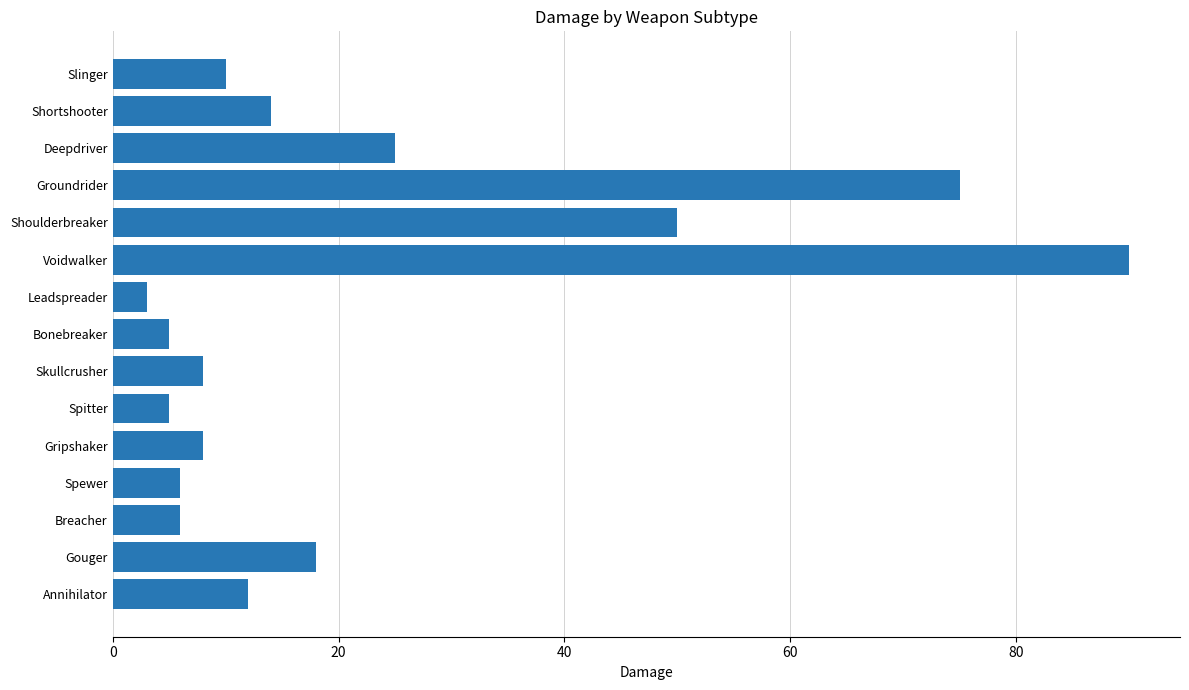

What is the ratio of the value at Bonebreaker to the value at Breacher?

0.8